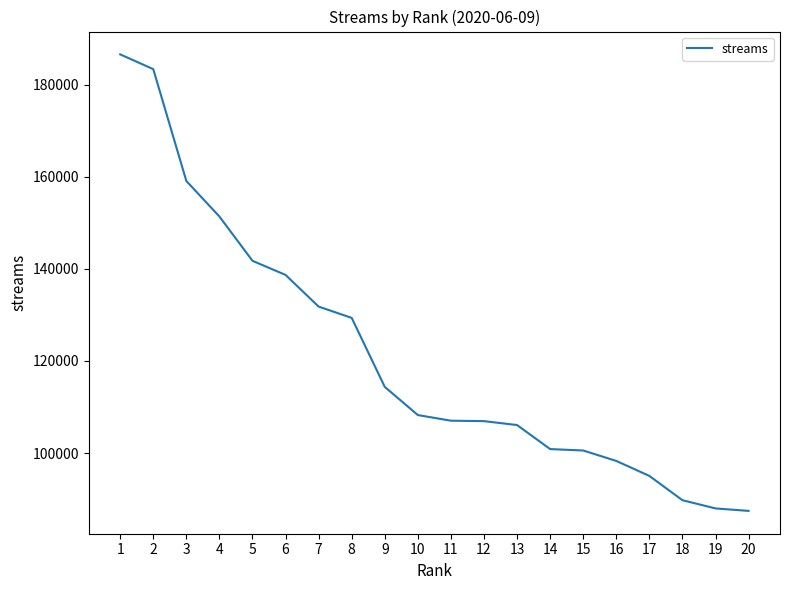

What is the ratio of the value at 8 to the value at 16?

1.3